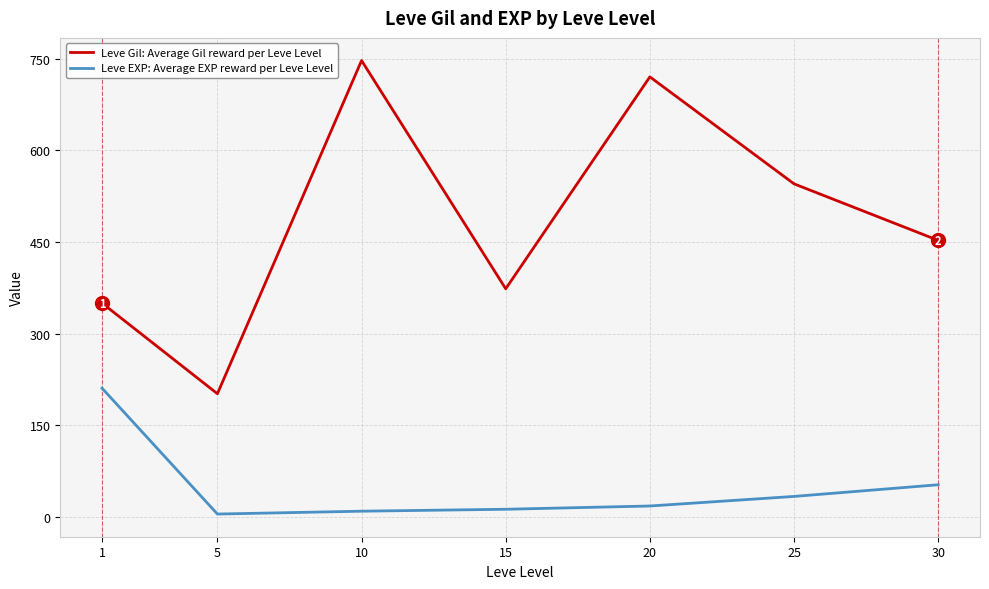

At how many categories does at least one series exceed 89?

7